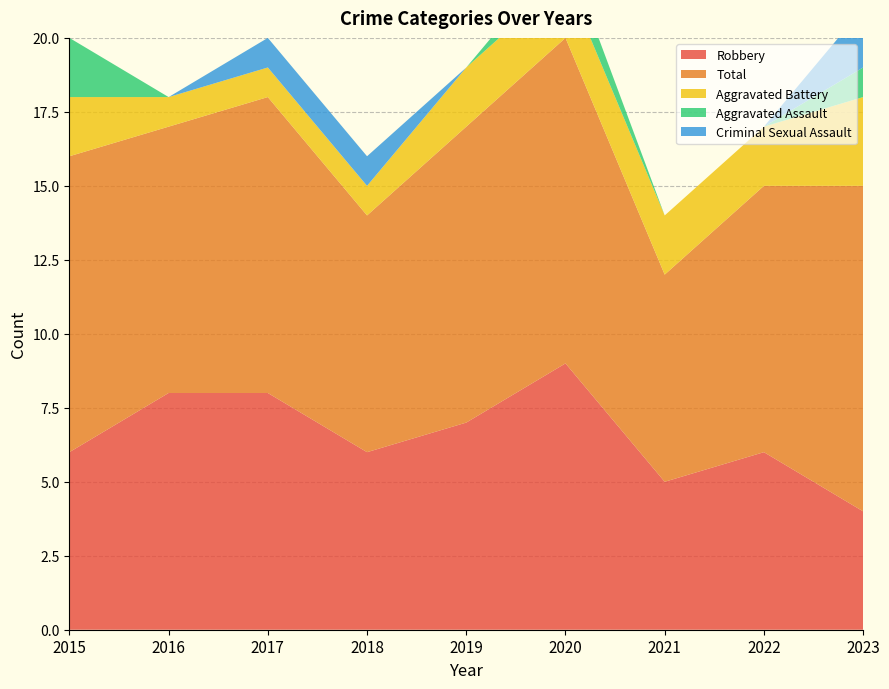

Reading left to right, list all the values displayed in this chart.

Robbery: 6	8	8	6	7	9	5	6	4
Total: 10	9	10	8	10	11	7	9	11
Aggravated Battery: 2	1	1	1	2	2	2	2	3
Aggravated Assault: 2	0	0	0	0	1	0	0	1
Criminal Sexual Assault: 0	0	1	1	0	0	0	0	2